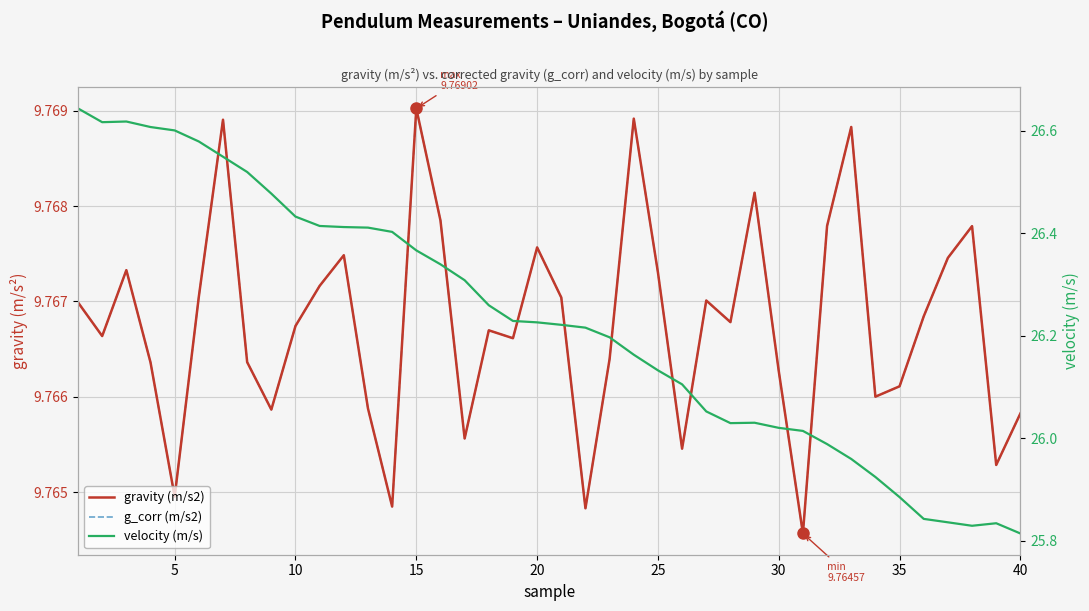

What is the average value of the g_corr (m/s2) series?

9.8